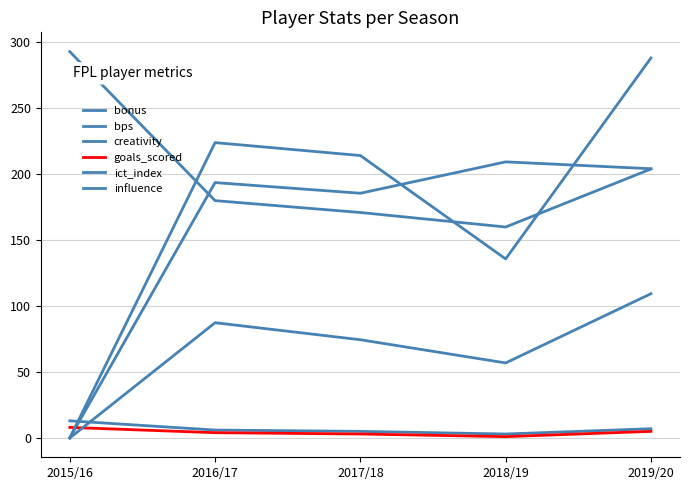

Rank the series at 2015/16 from lowest to highest value.

creativity, ict_index, influence, goals_scored, bonus, bps